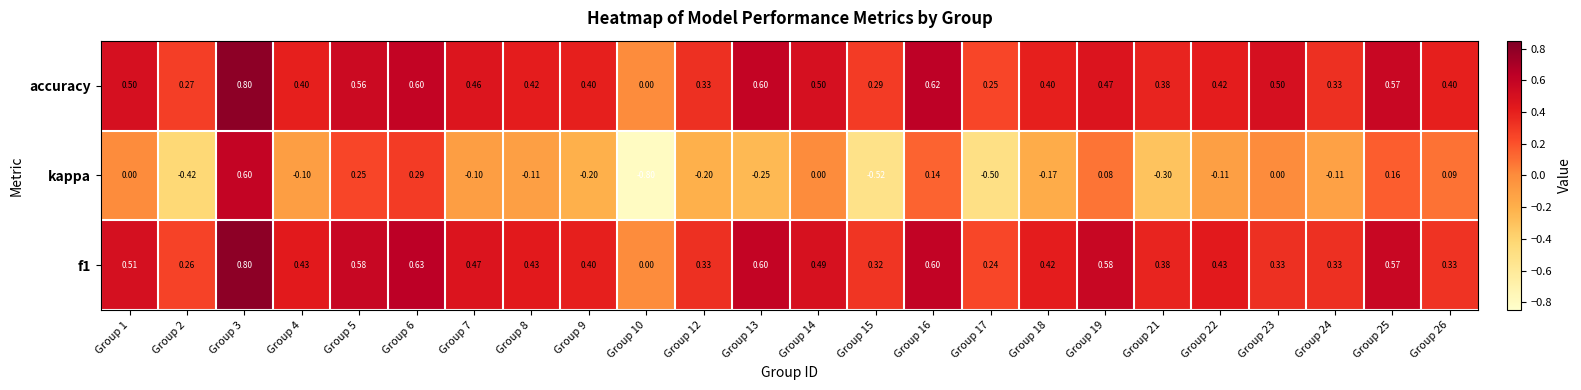

Between Group 9 and Group 14, which series saw the biggest shift?

kappa